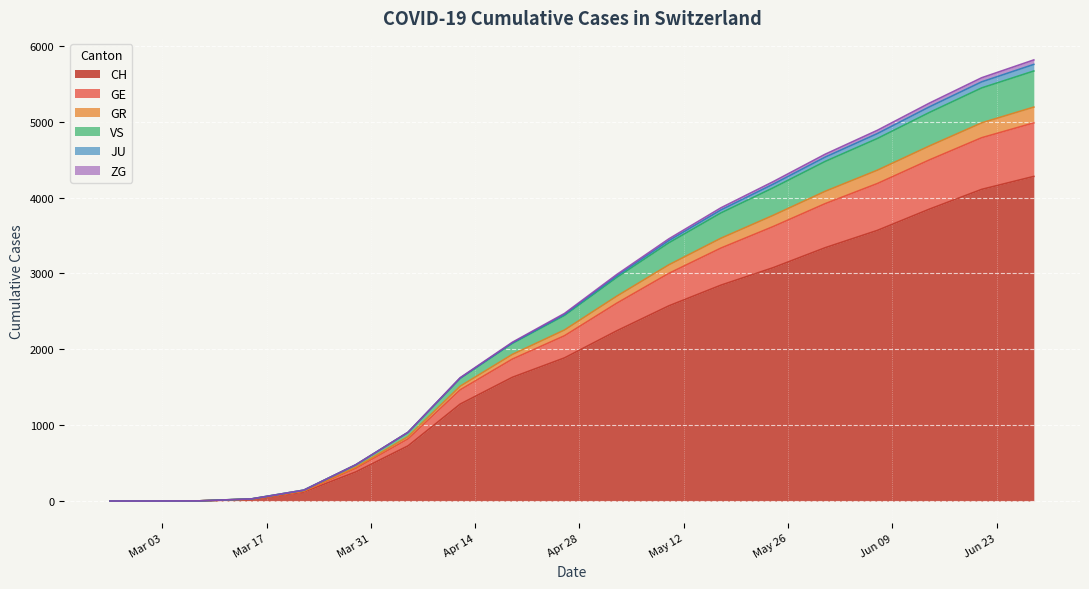

At which label does GE first exceed 2473?

2020-05-03